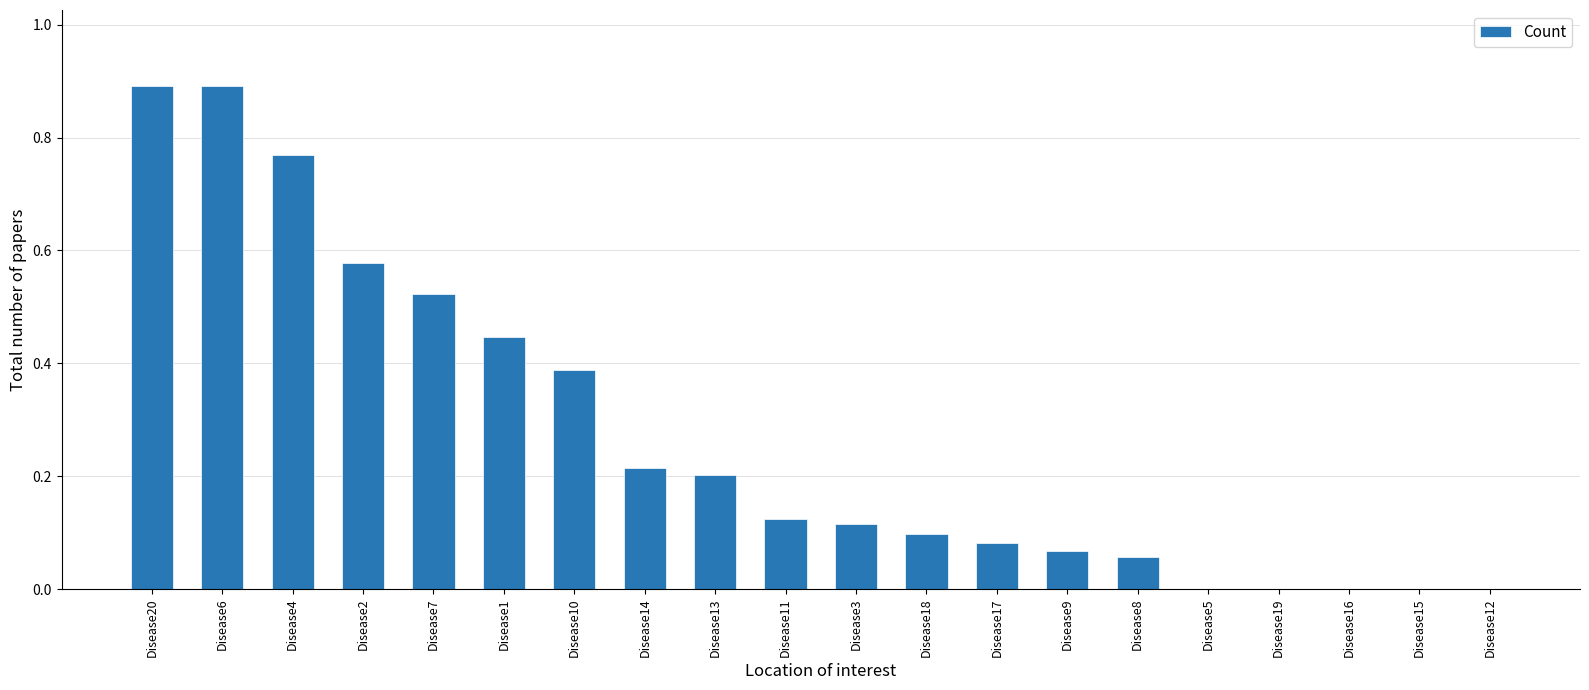

How many distinct data groups are displayed?

1